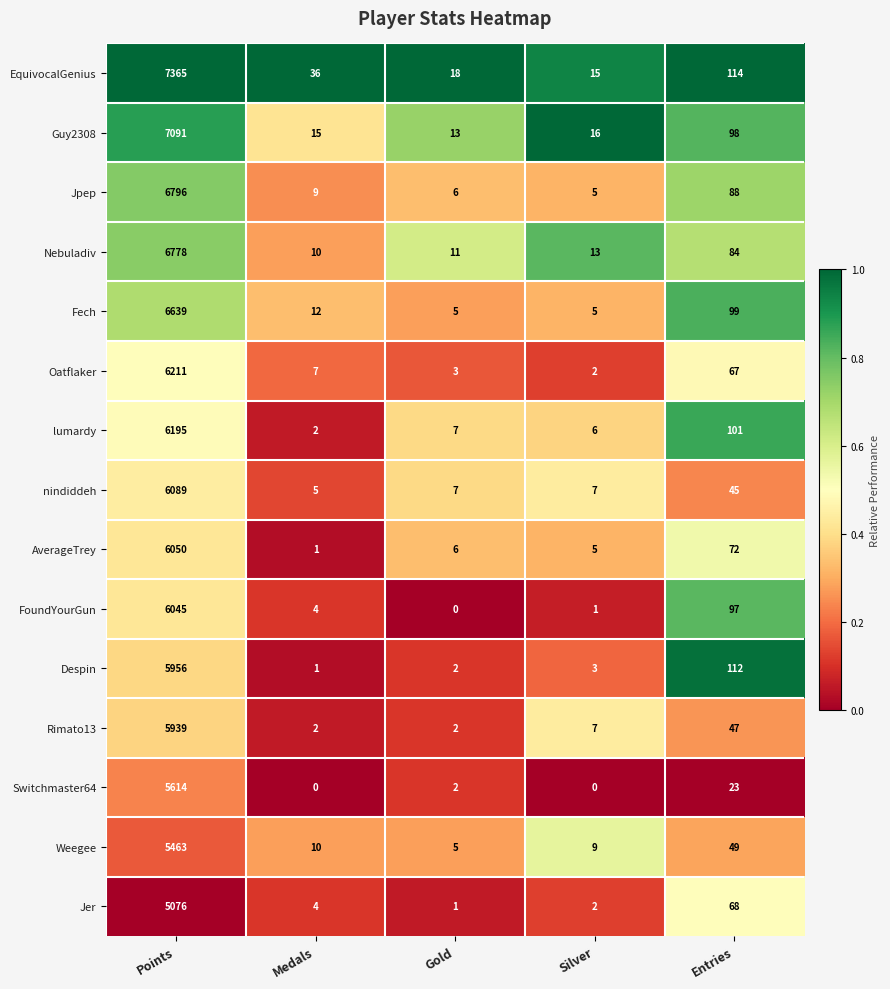

List the series in order of their peak value, lowest first.

Jer, Weegee, Switchmaster64, Rimato13, Despin, FoundYourGun, AverageTrey, nindiddeh, lumardy, Oatflaker, Fech, Nebuladiv, Jpep, Guy2308, EquivocalGenius